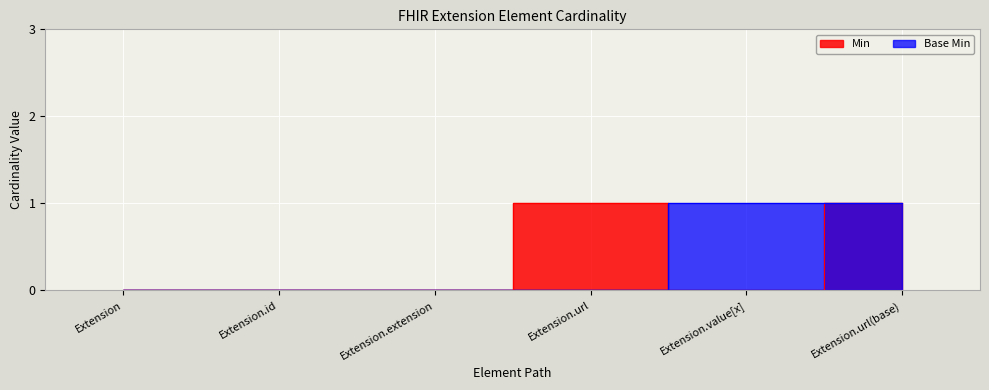

What is the sum of all Min values?

2